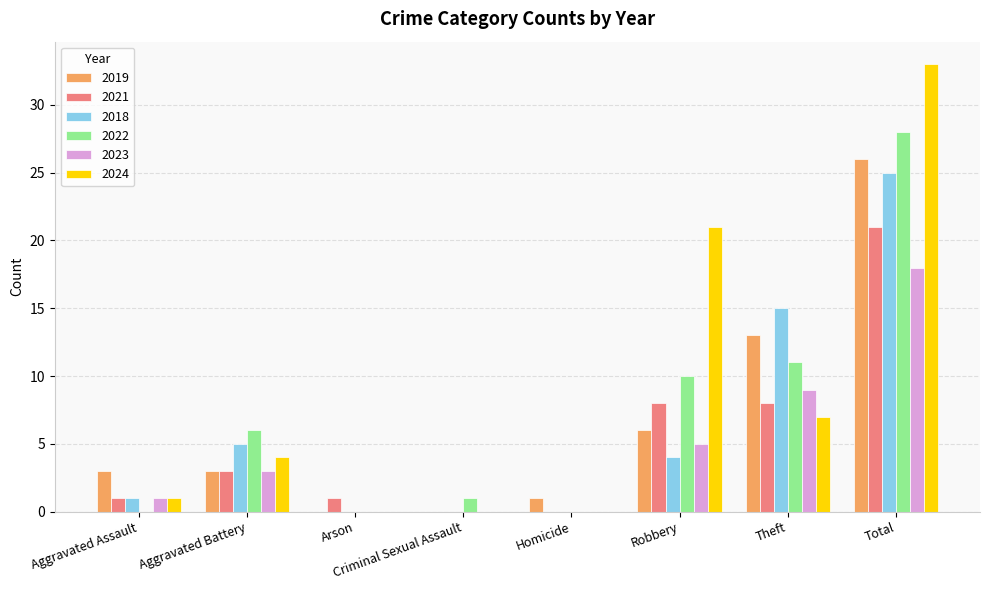

Reading left to right, transcribe all the data shown in this chart.

2019: 3	3	0	0	1	6	13	26
2021: 1	3	1	0	0	8	8	21
2018: 1	5	0	0	0	4	15	25
2022: 0	6	0	1	0	10	11	28
2023: 1	3	0	0	0	5	9	18
2024: 1	4	0	0	0	21	7	33